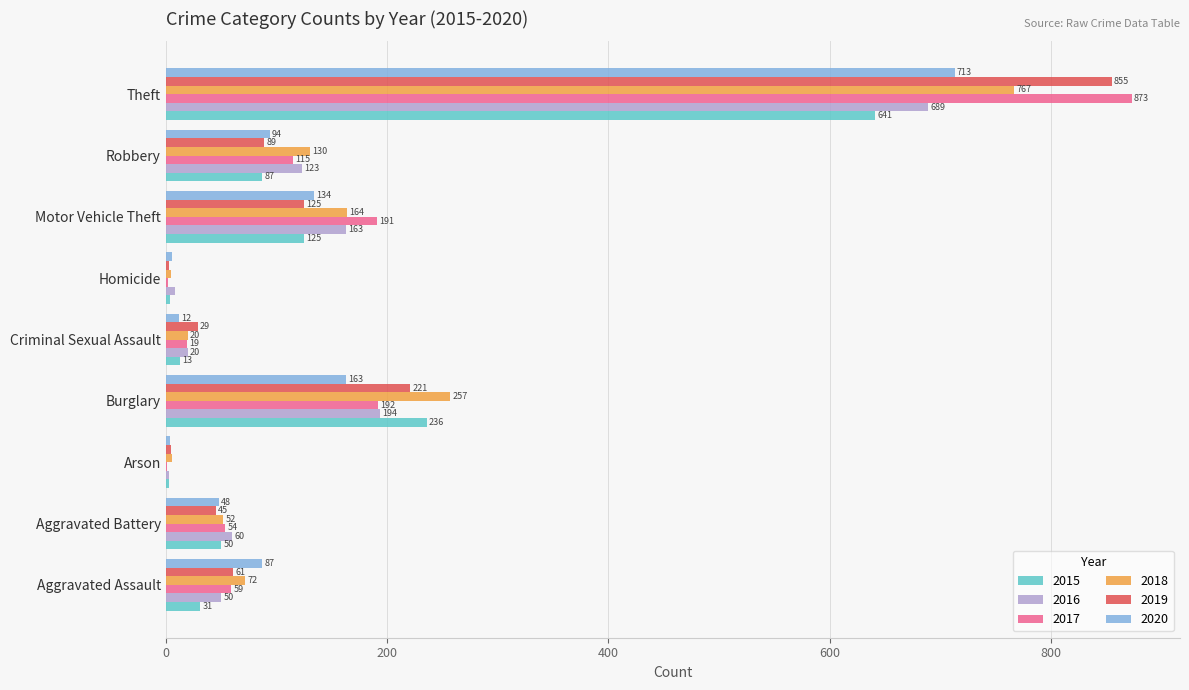

What is the maximum value for 2016?

689